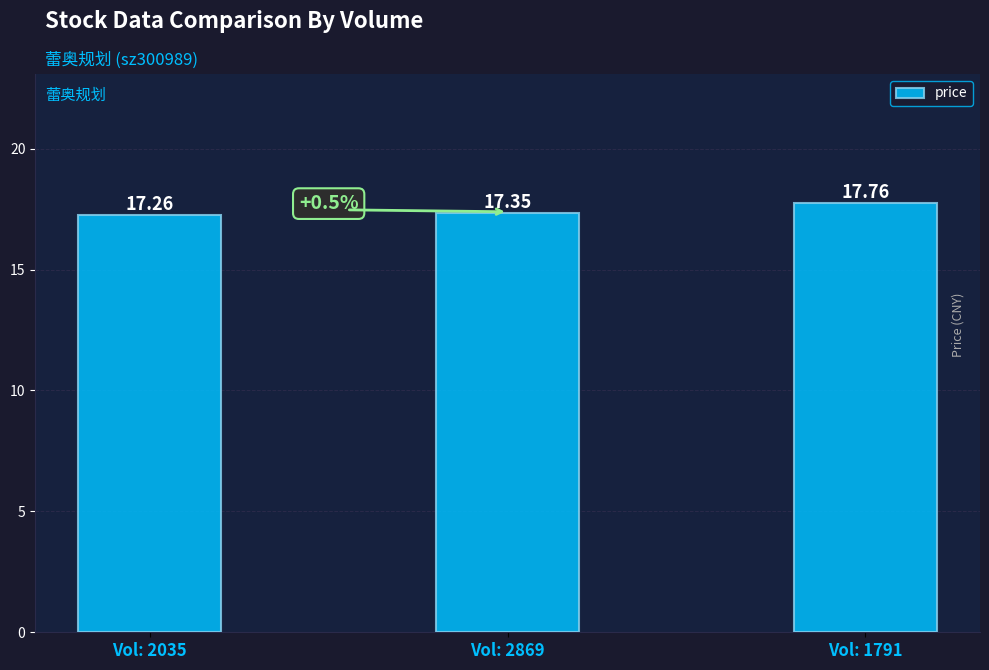

Reading left to right, extract all data points from this chart.

Vol: 2035=17.3	Vol: 2869=17.4	Vol: 1791=17.8